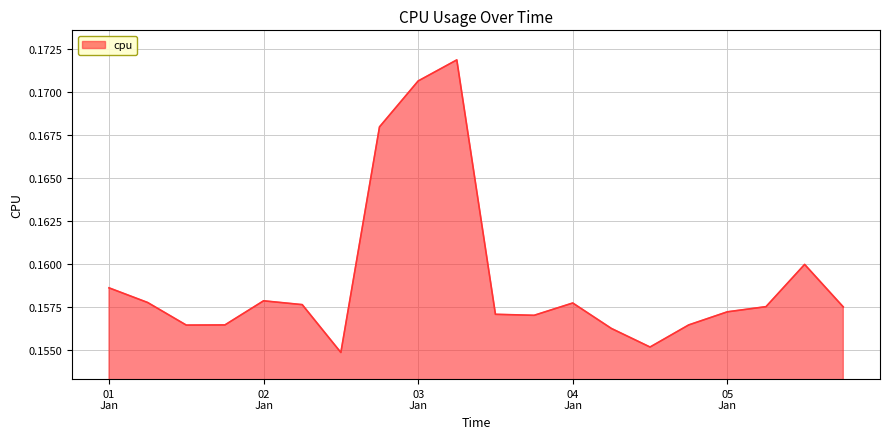

At which label is the value closest to 0?

2017-01-02 12:00:00